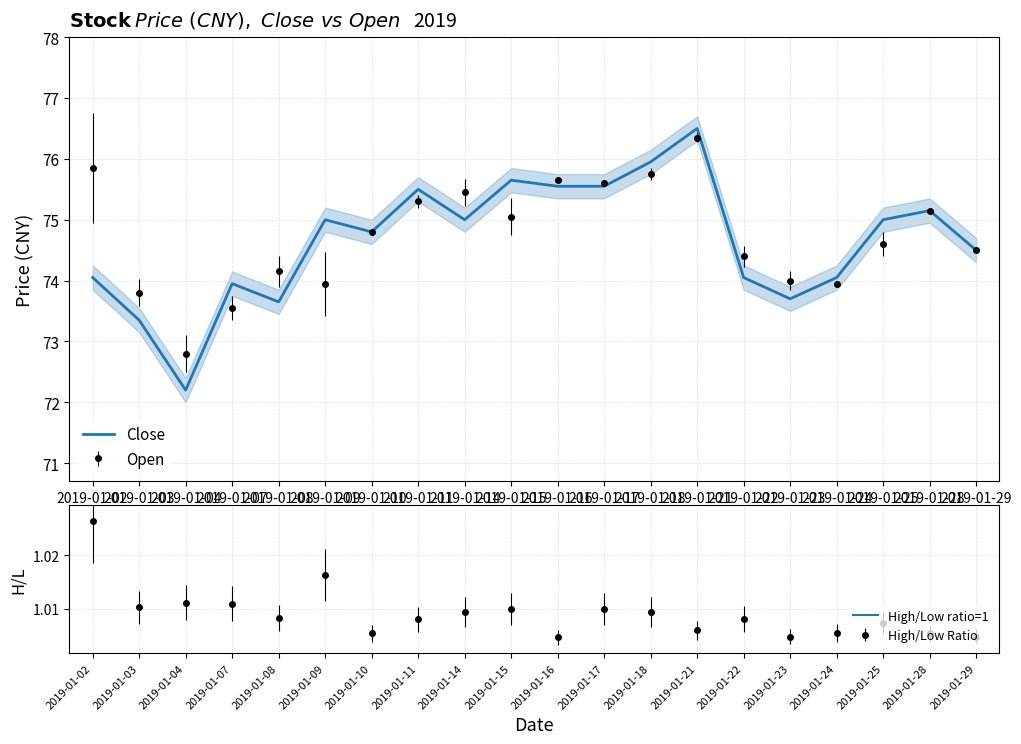

Which series has the largest total across all categories?

Open